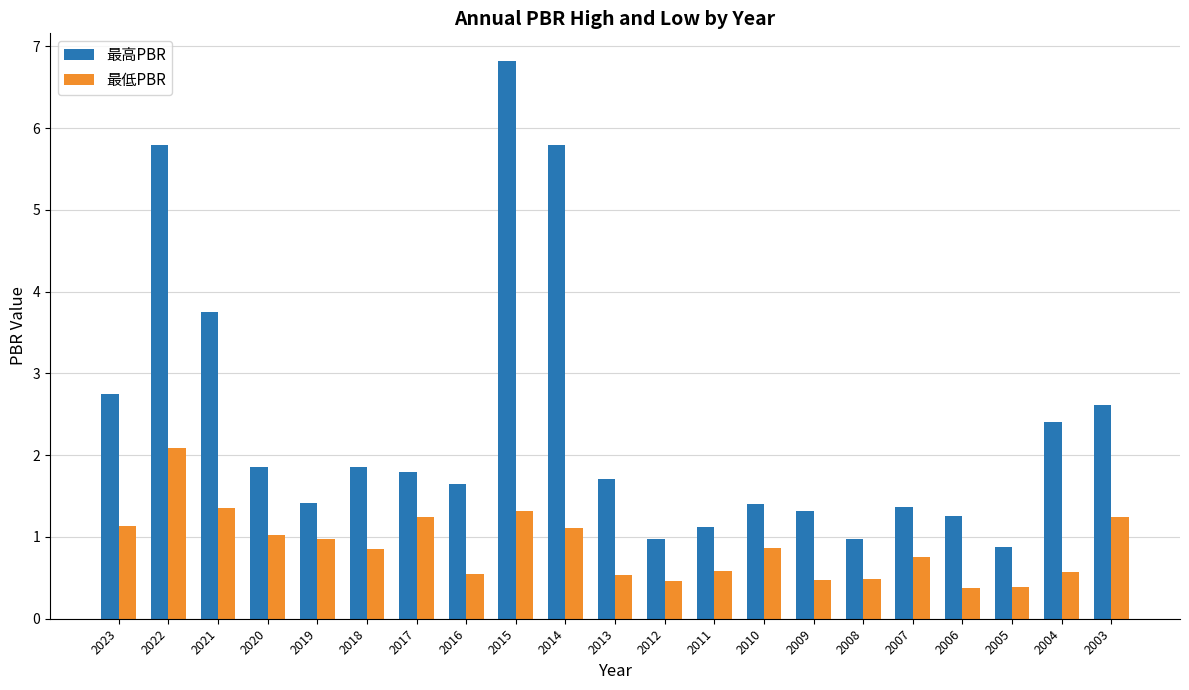

The 最高PBR series shows 1.8 at 2003. True or false?

False